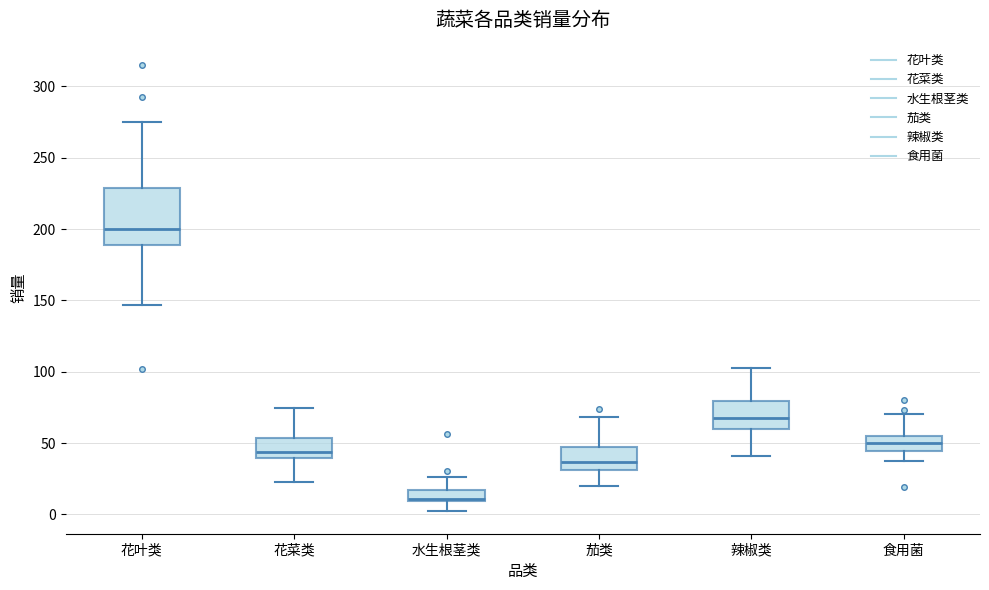

Which box has the highest median line?

花叶类